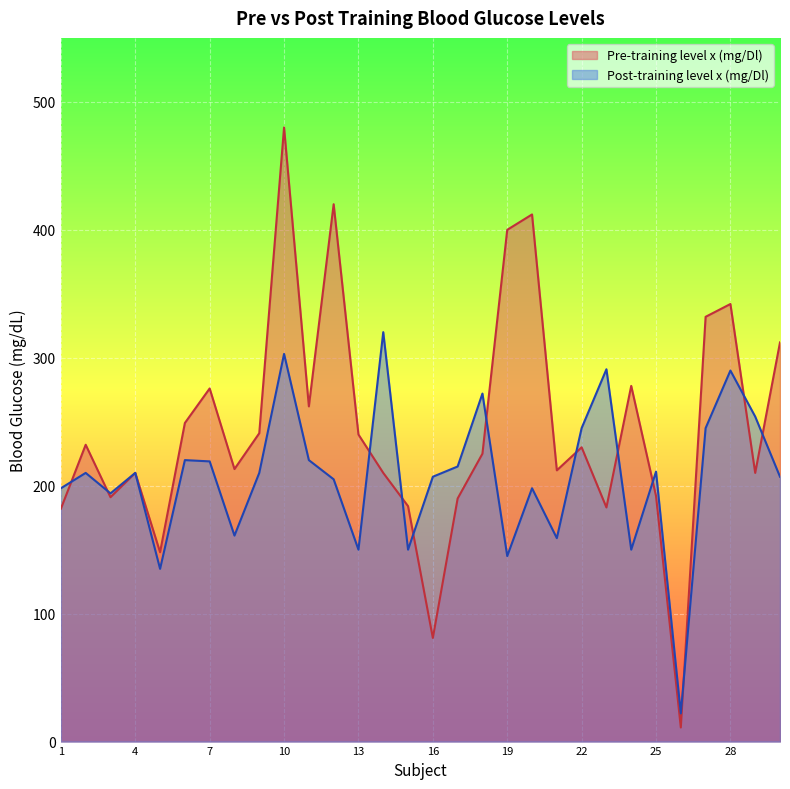

At which category is the sum across all series the highest?

10